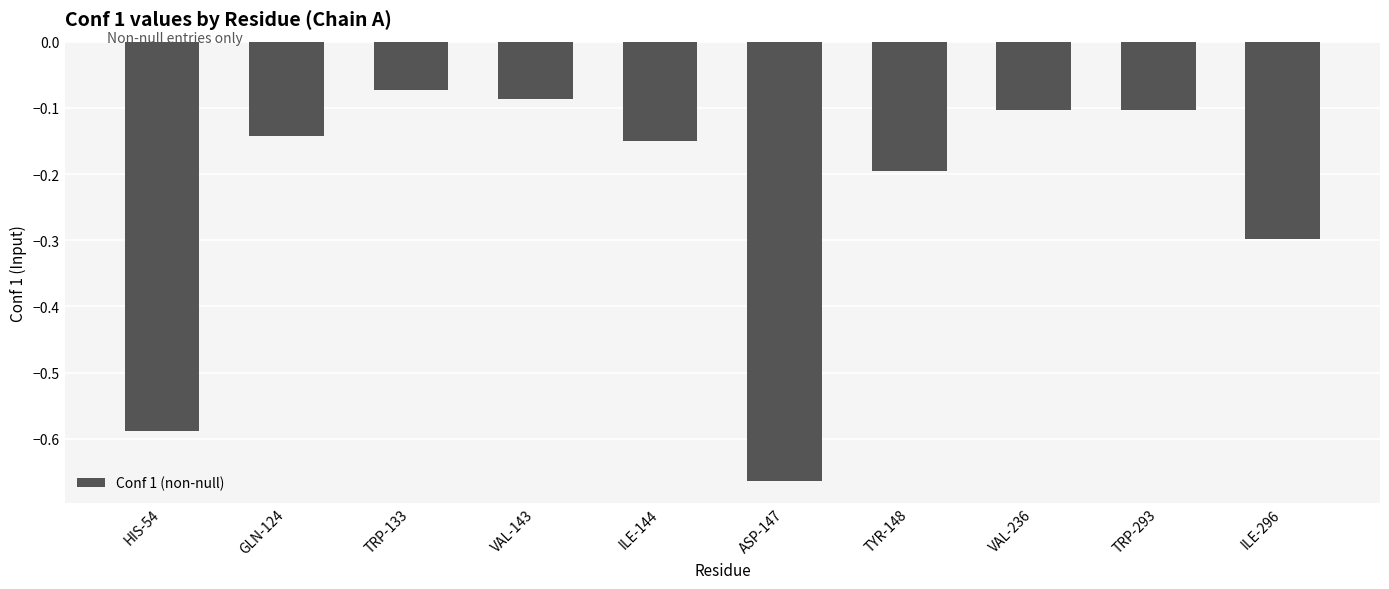

The chart shows a value of -0.2 at TYR-148. True or false?

True